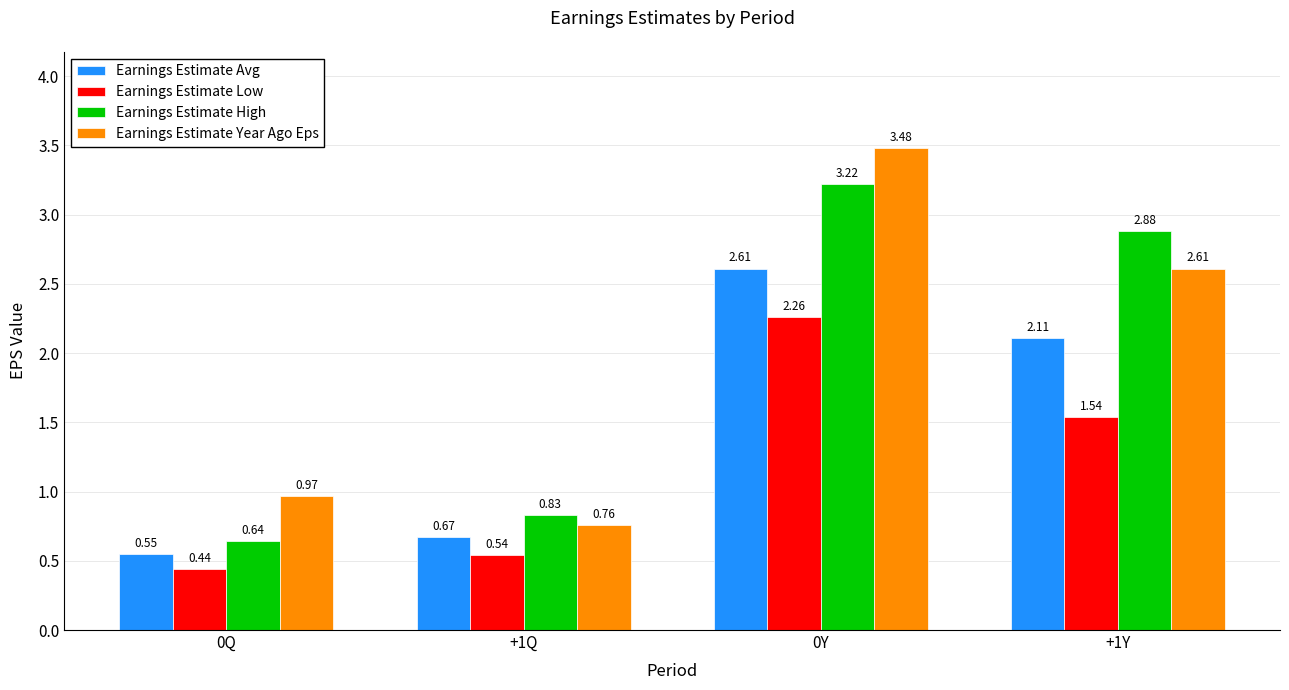

What position from the right is +1Y?

1